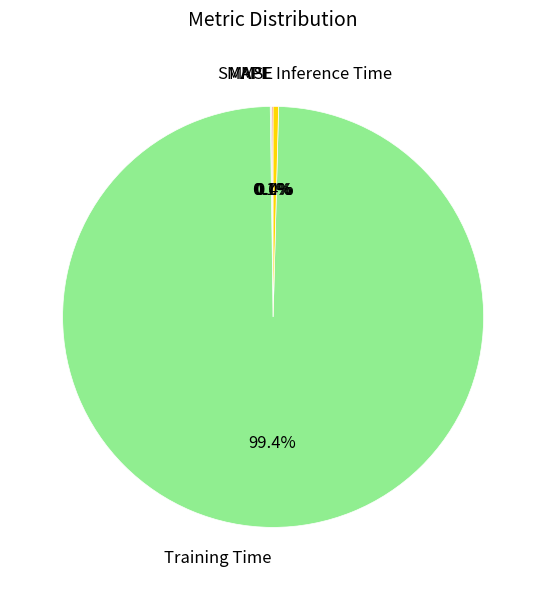

Is Training Time the majority of the pie?

Yes